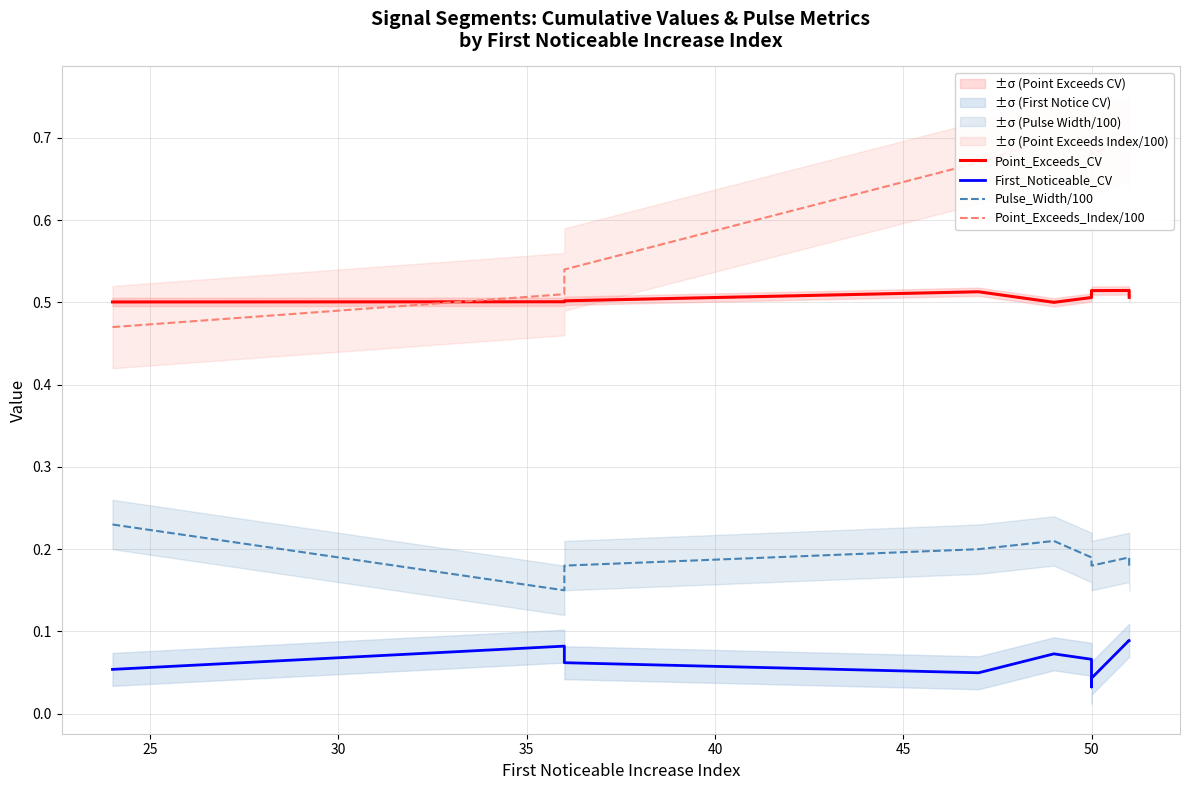

True or false: Pulse_Width/100 has a value of 0.3 at 40.

False